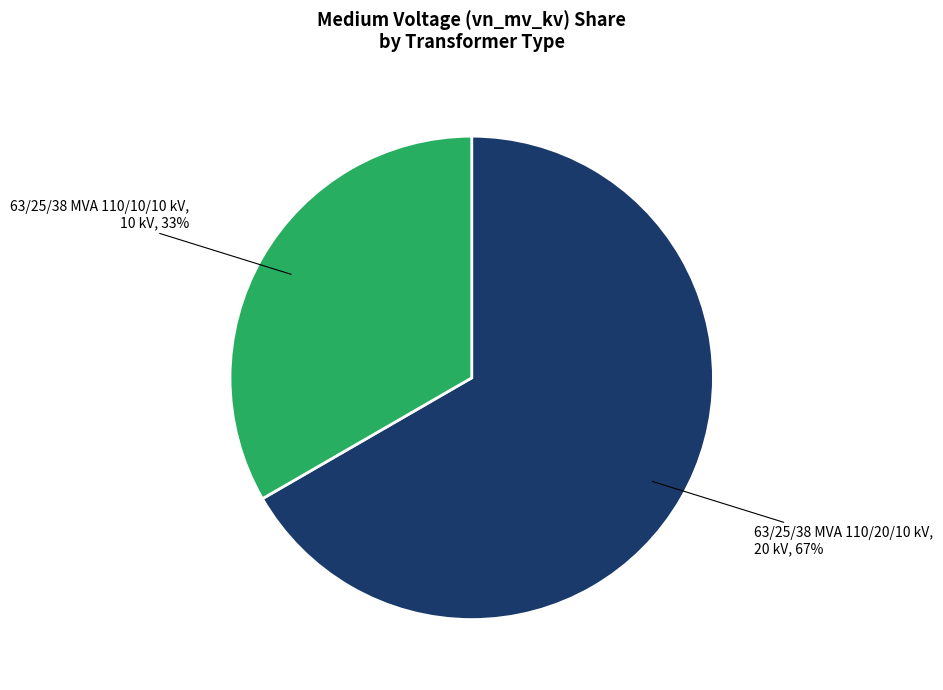

To the nearest percent, what is the average slice percentage?

50%